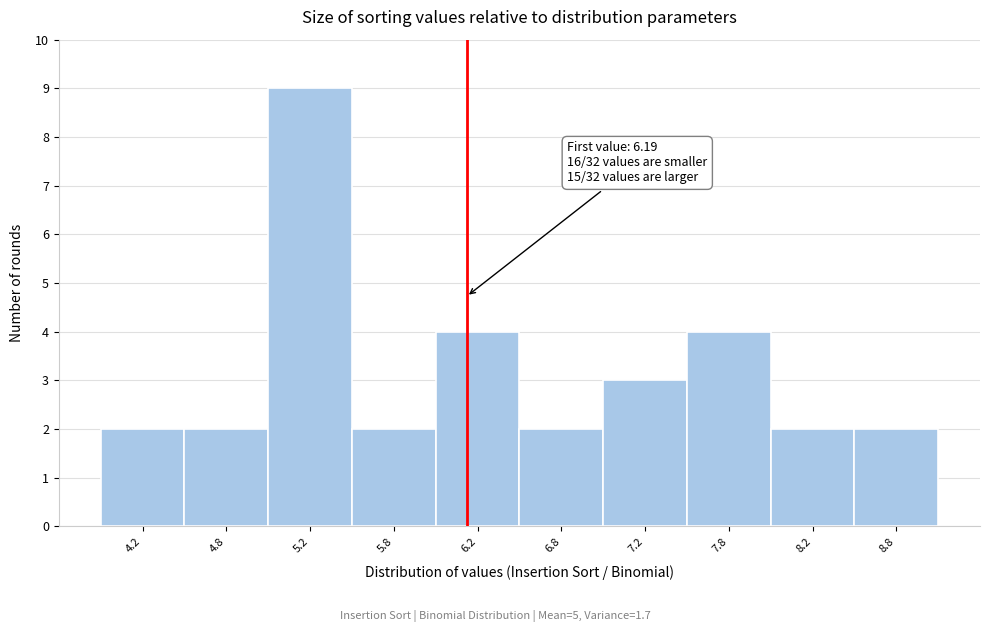

Which range on the x-axis has the tallest bar?

5.0 to 5.5